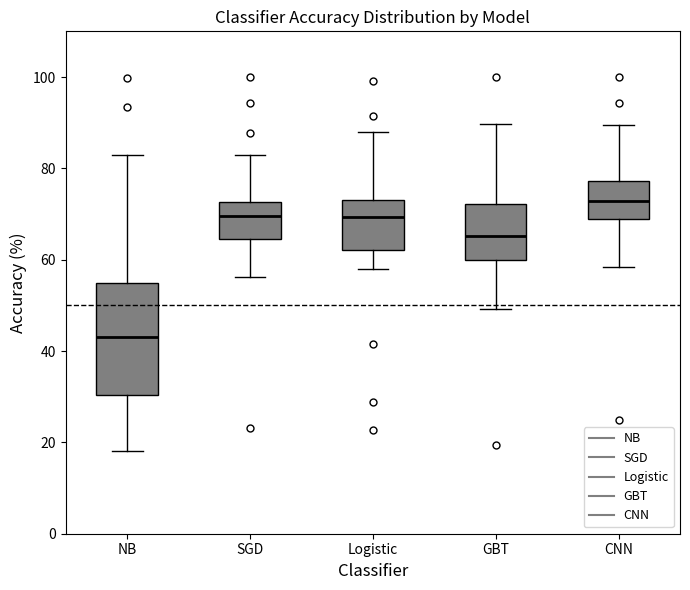

Which box has the lowest median line?

NB